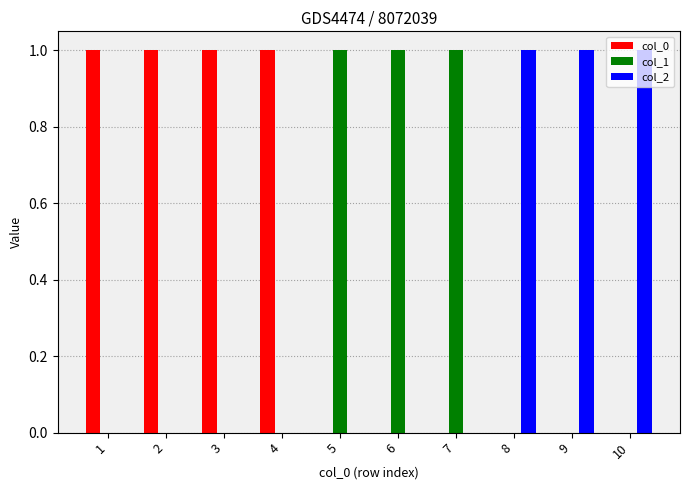

Which series has the largest total across all categories?

col_0